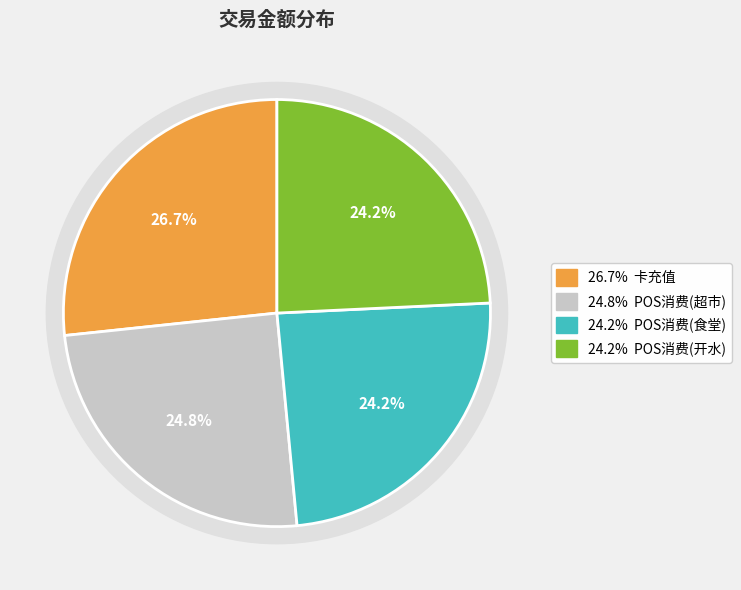

To the nearest percent, what percentage of the pie is POS消费(开水)?

24%